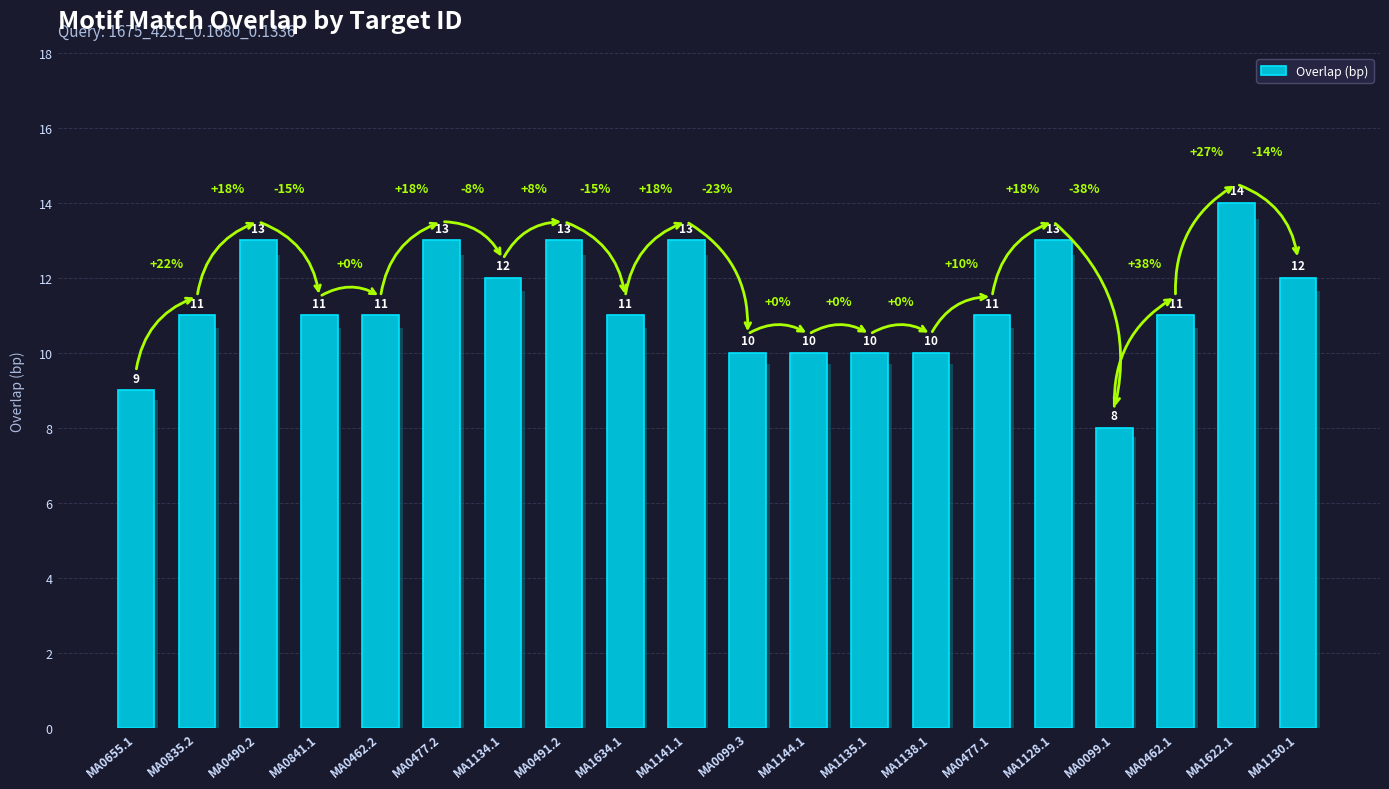

Approximately how many times larger is the value at MA0477.1 compared to MA0099.1?

1.4